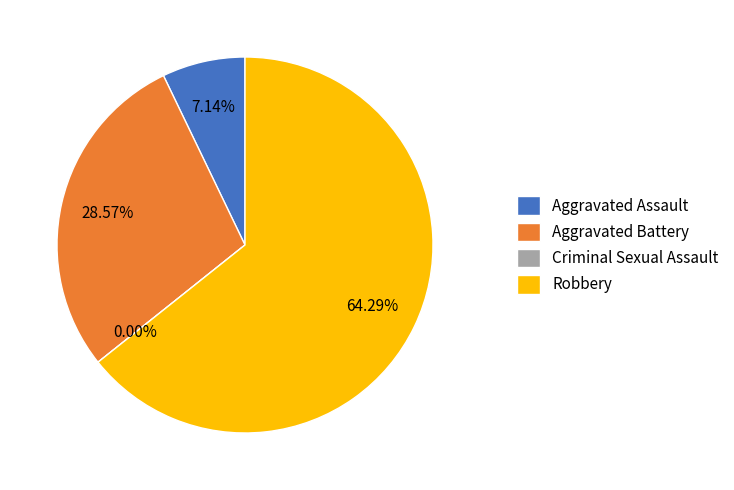

Is it true that Aggravated Assault is 7% of the pie?

True